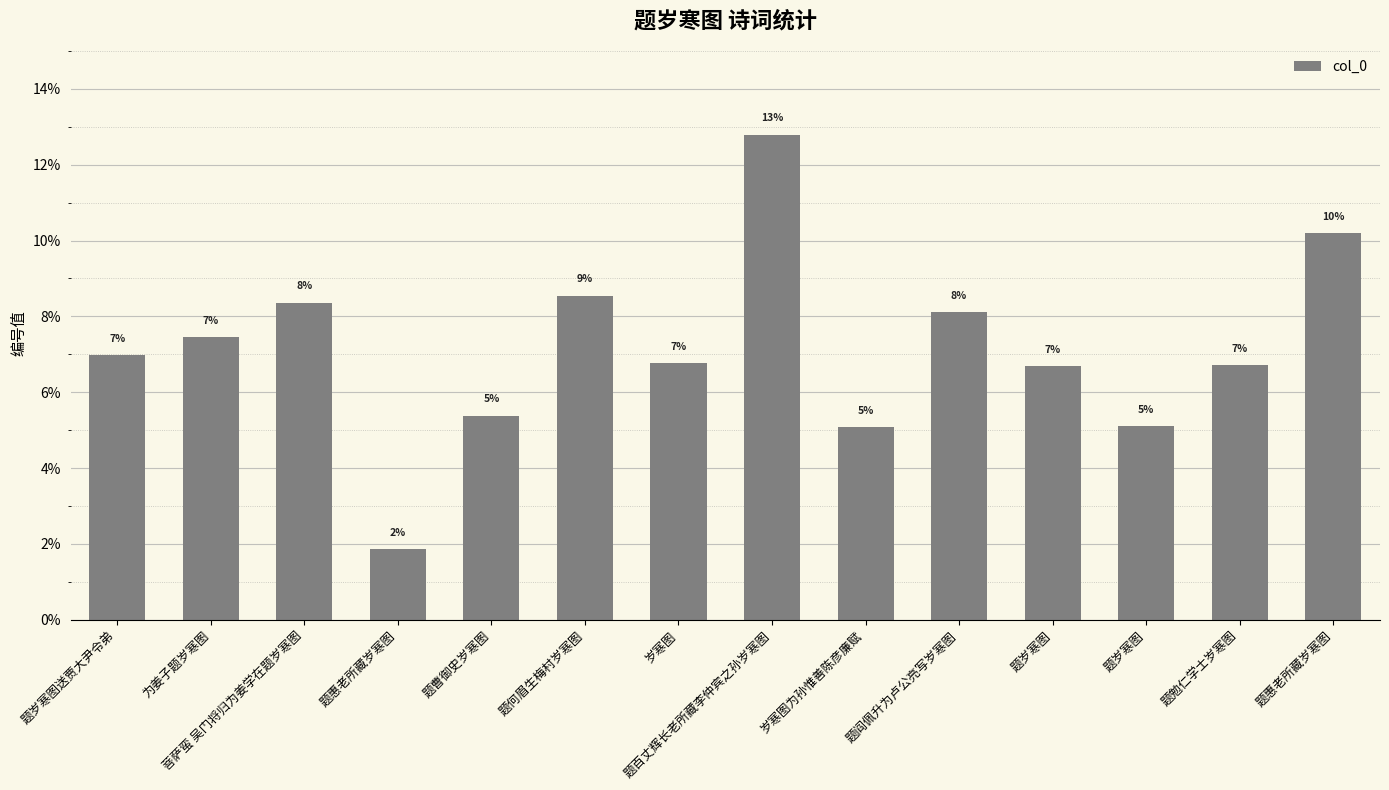

At which label is the value closest to 7?

题岁寒图送贾大尹令弟